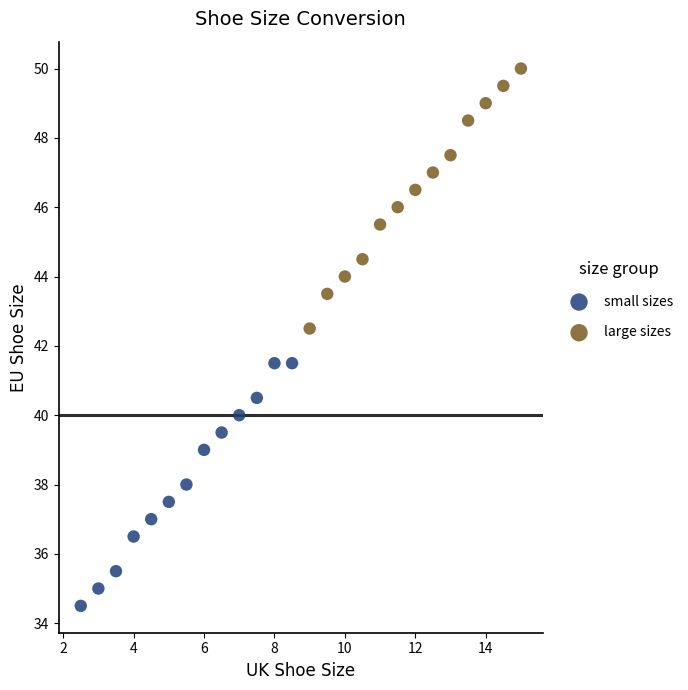

Which series reaches the maximum Y coordinate?

large sizes